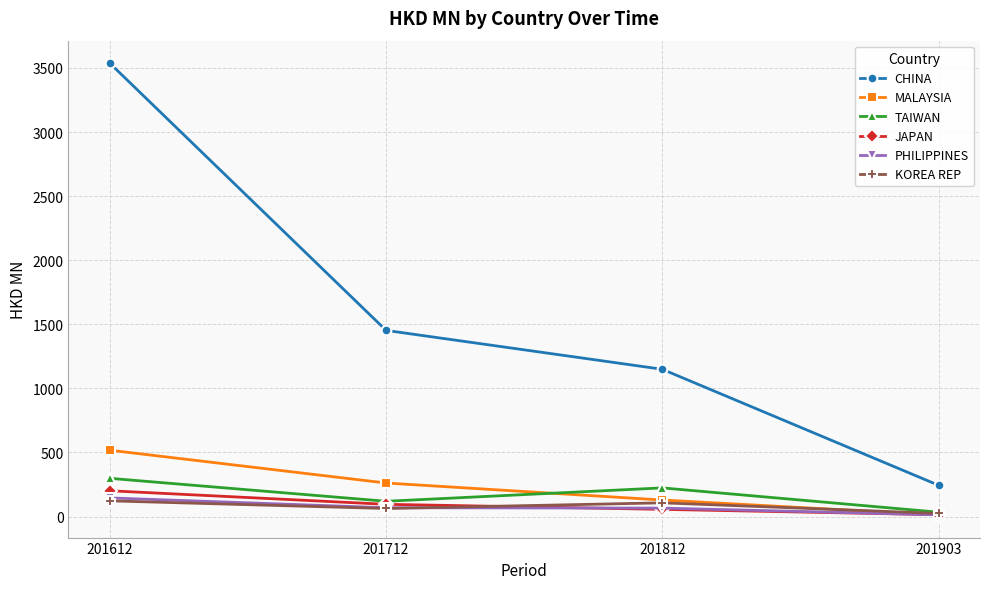

At which label is TAIWAN closest to 166?

201712